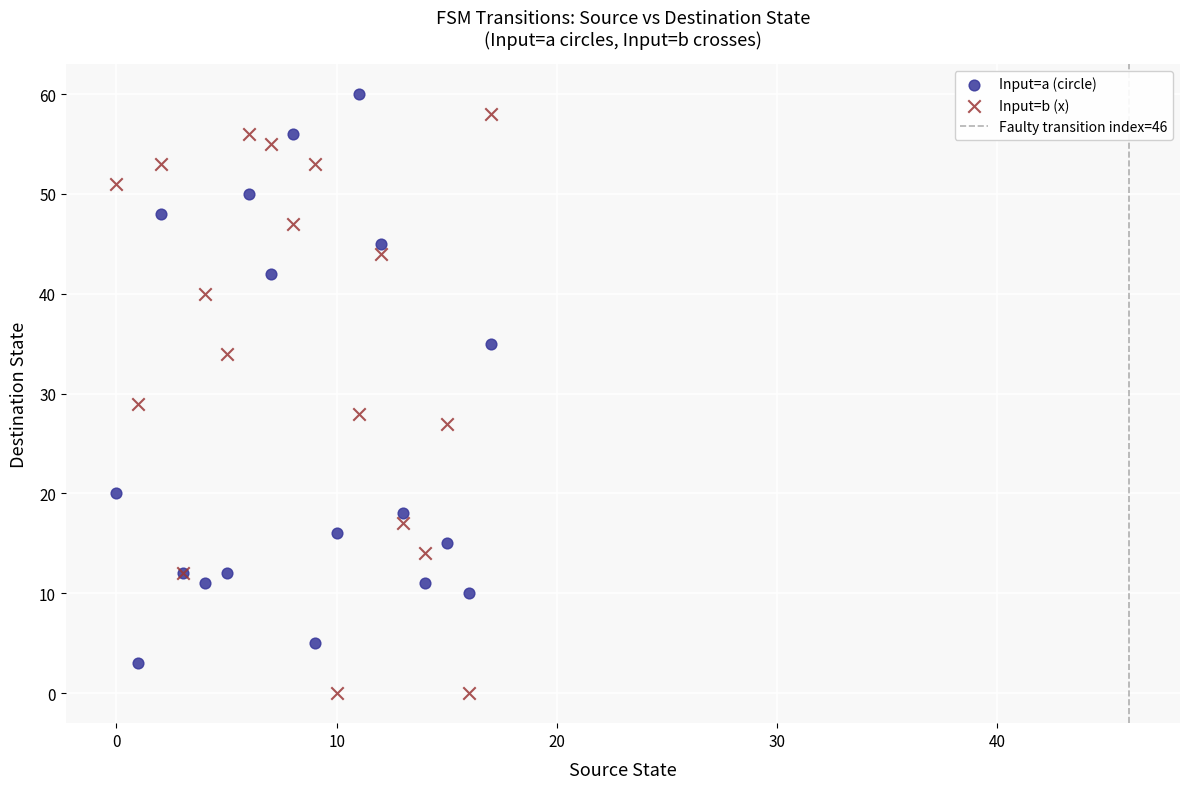

Which series contains the lowest Y value?

Input=b (x)